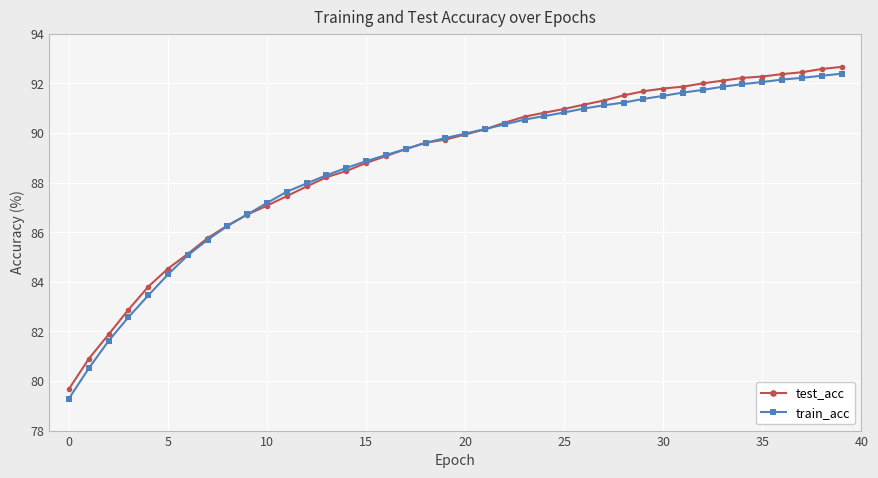

How many lines are shown in the chart?

2